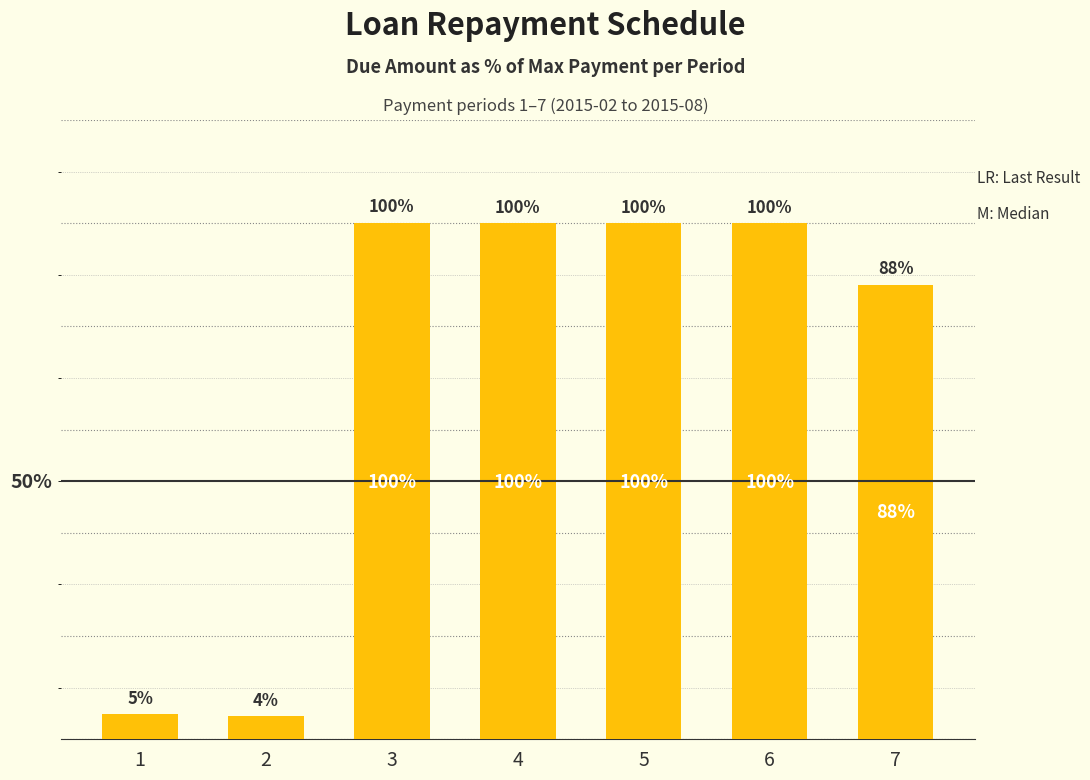

What is the average value?

71.0